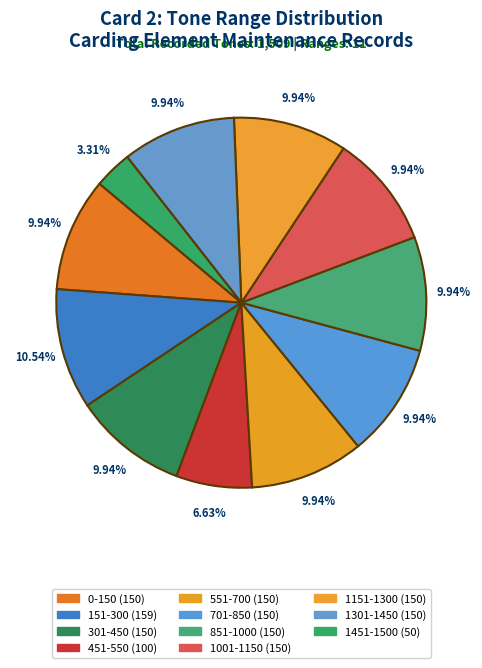

Rank the categories by value from highest to lowest.

151-300, 0-150, 301-450, 551-700, 701-850, 851-1000, 1001-1150, 1151-1300, 1301-1450, 451-550, 1451-1500